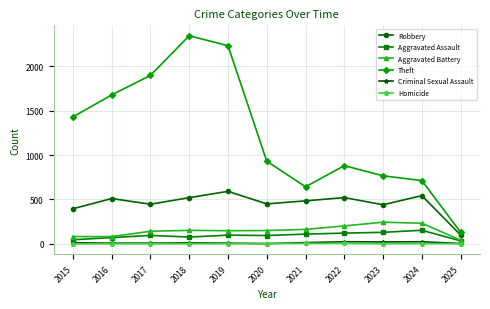

What value does the Criminal Sexual Assault series have at 2015?

12